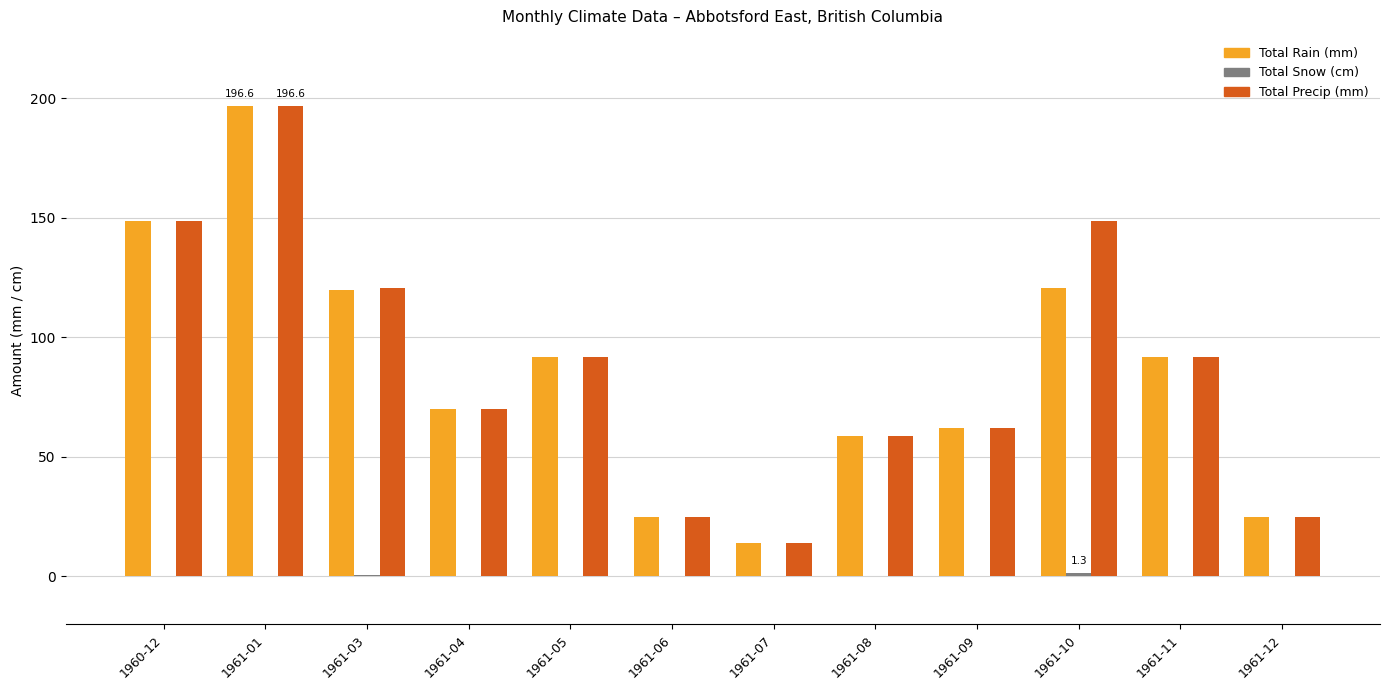

What is the maximum value shown in the chart?

196.6